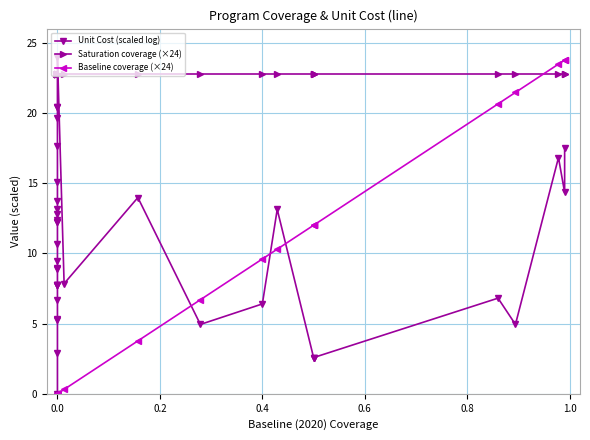

How many intersections are there between Unit Cost (scaled log) and Baseline coverage (×24)?

3